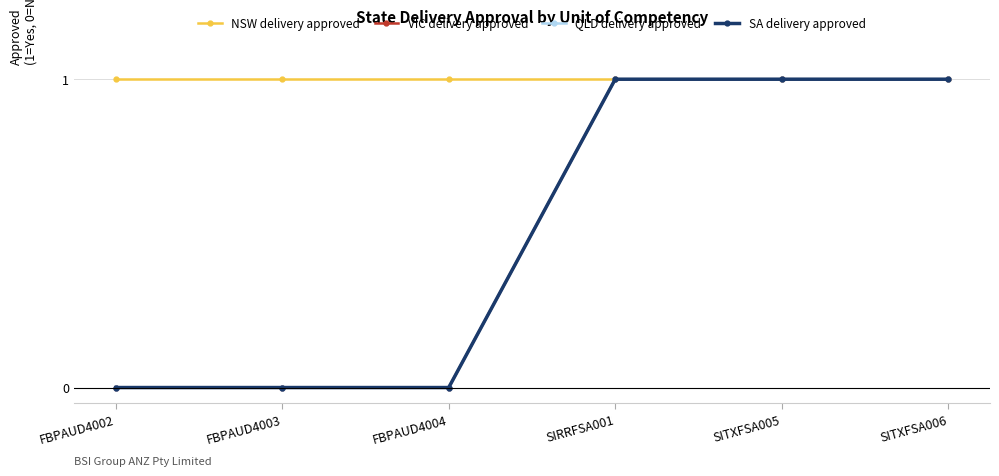

What is the label of the 4th point from the left?

SIRRFSA001